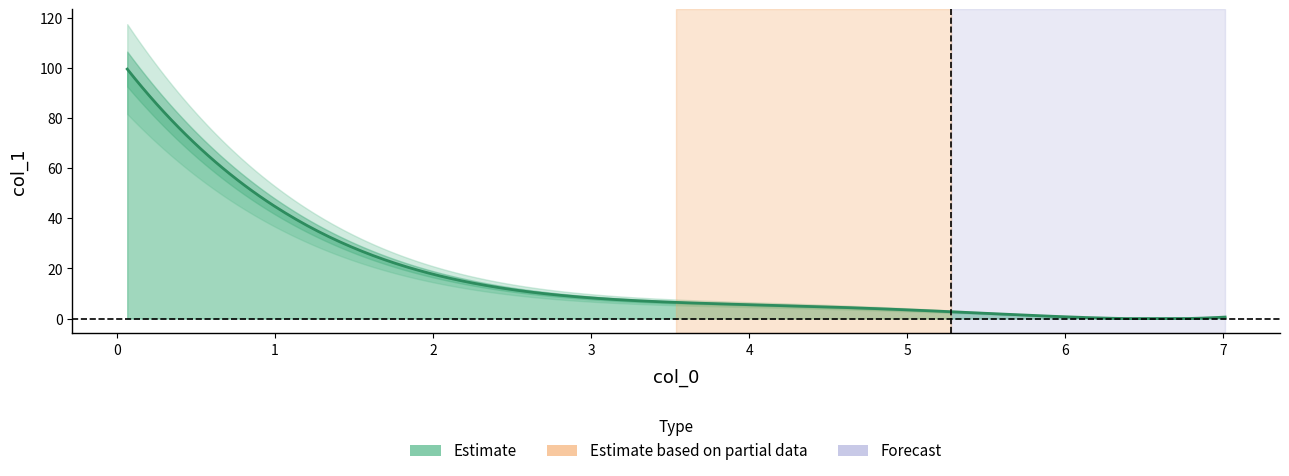

What is the minimum value shown in the chart?

0.6